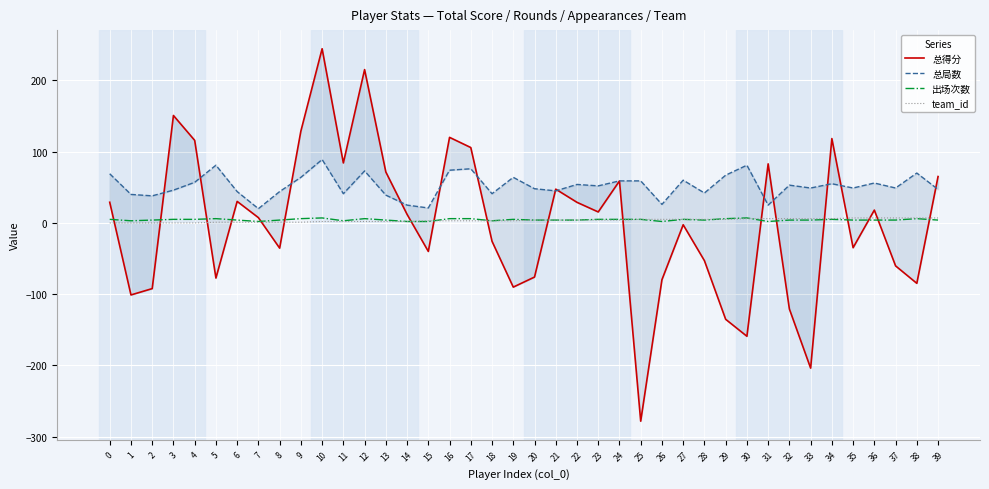

Is it true that 出场次数 equals 4 at 28?

True